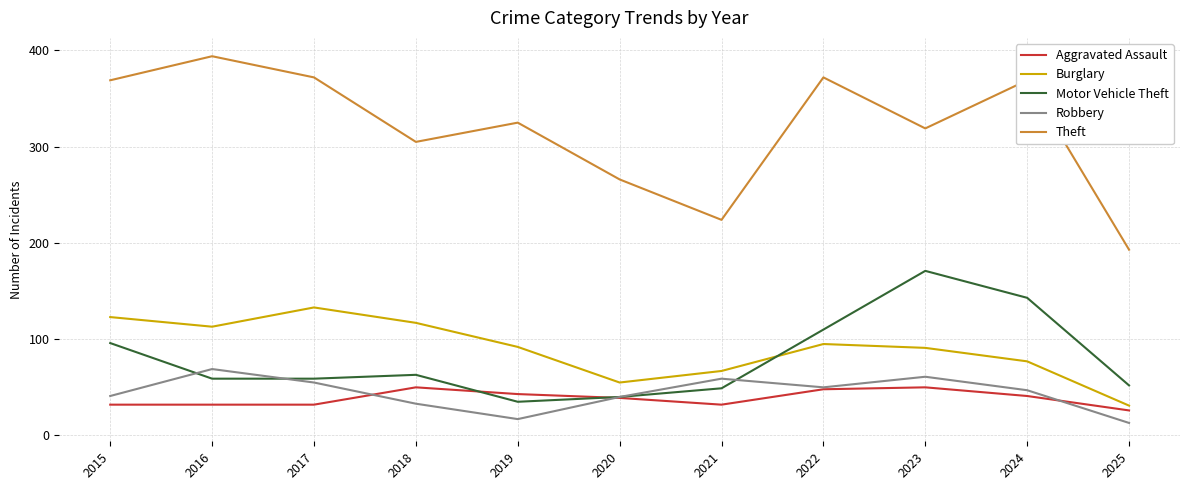

What is the sum of the Motor Vehicle Theft values at 2018 and 2022?

173